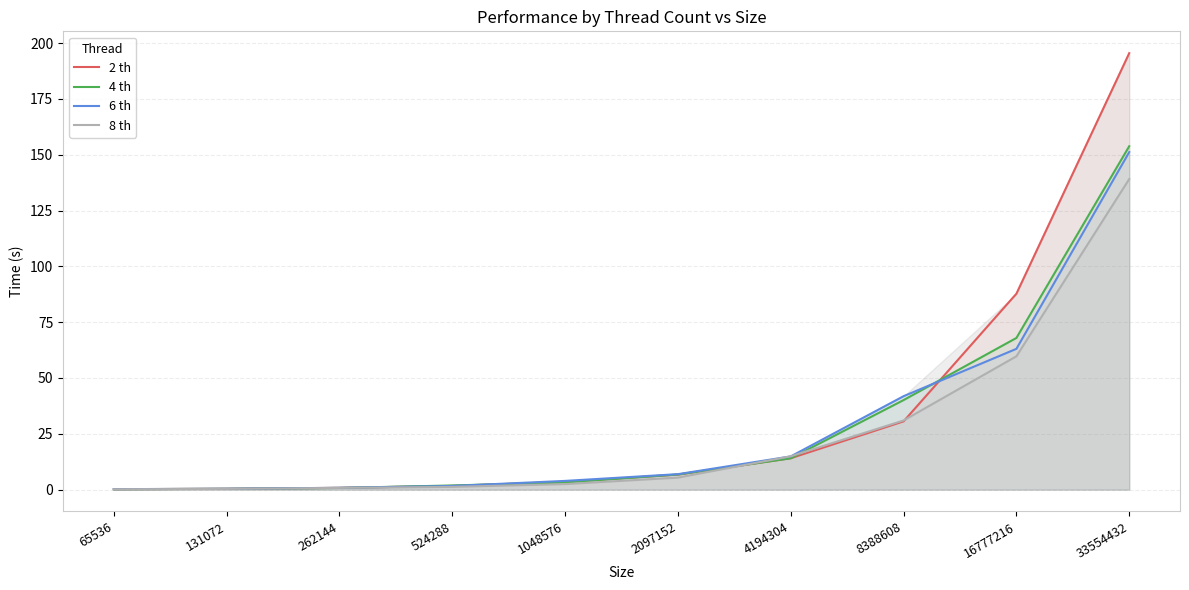

What is the total value across all series at 65536?

0.8